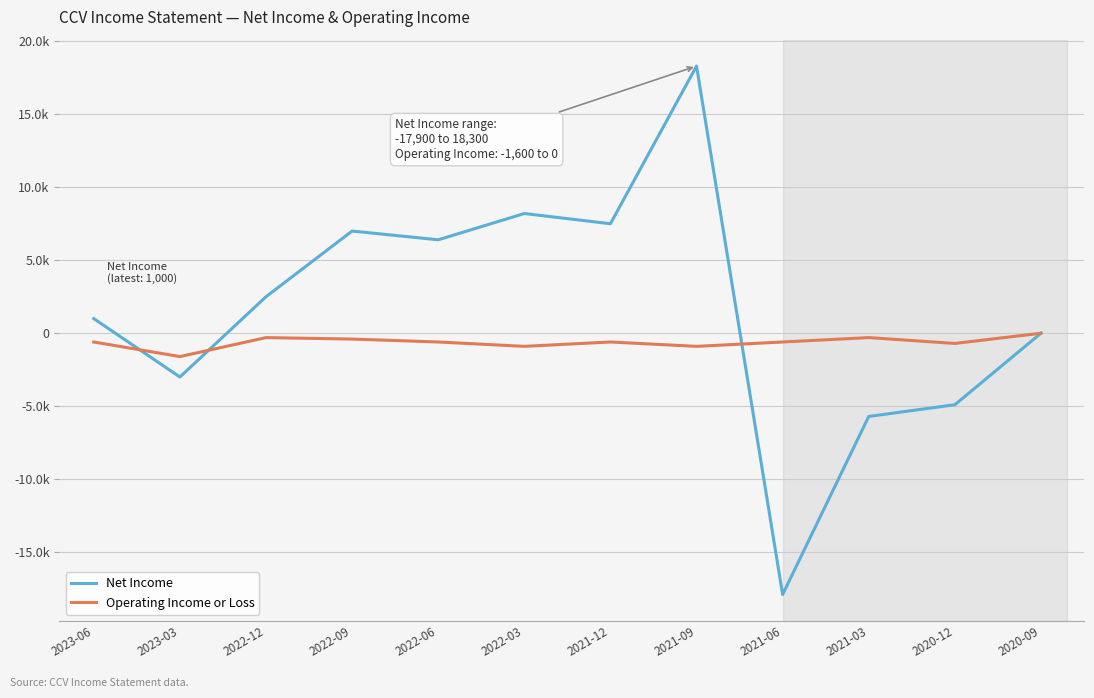

Is the value of Operating Income or Loss at 2020-12 greater than the value of Net Income at 2021-06?

Yes